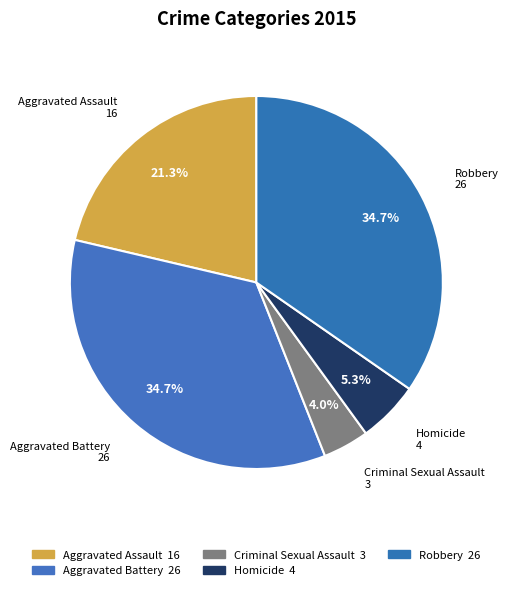

What percentage do Aggravated Battery and Aggravated Assault together represent?

56.0%